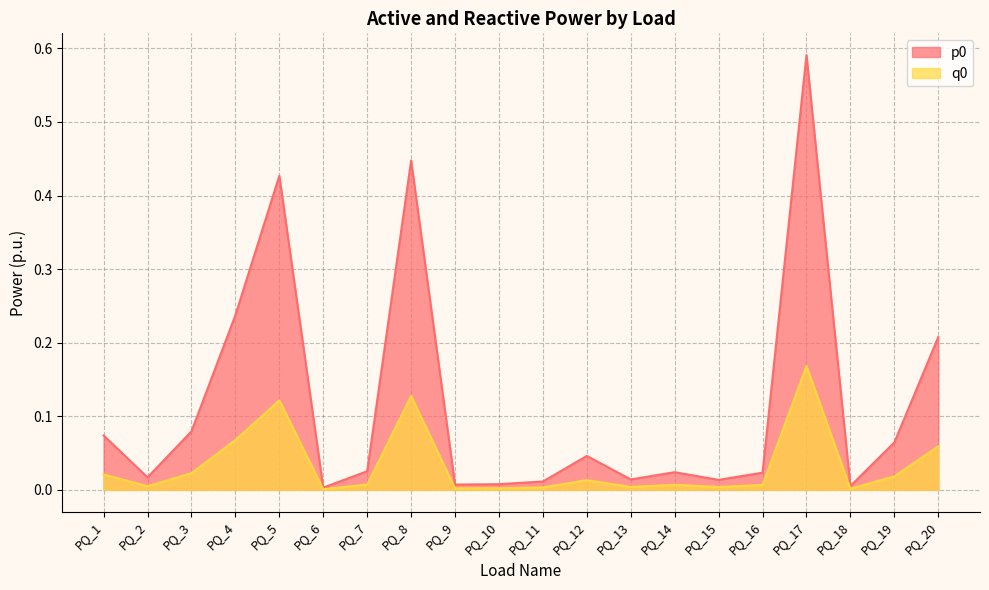

What is the sum of all q0 values?

0.7